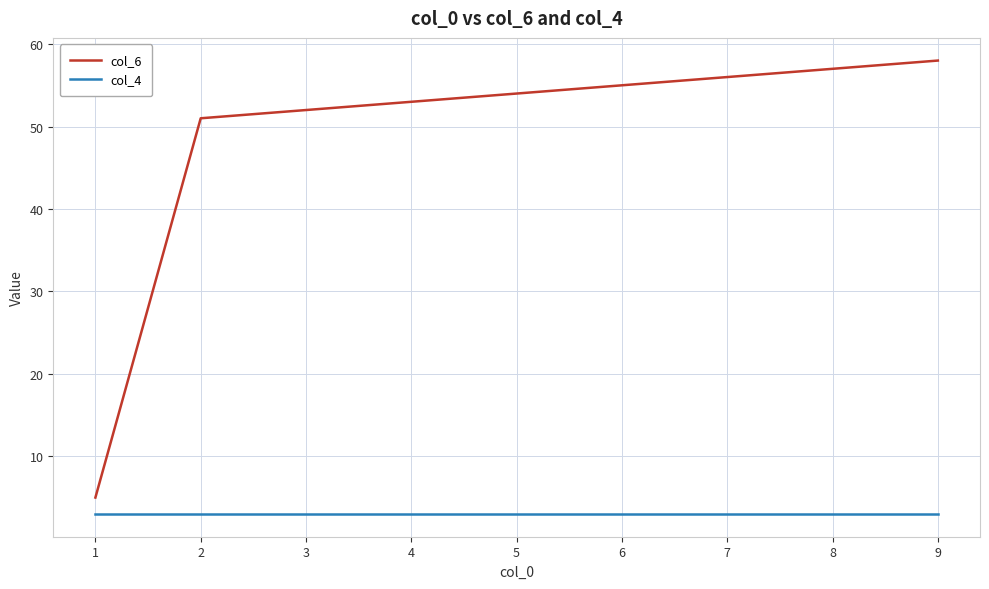

Which series has the largest total across all categories?

col_6